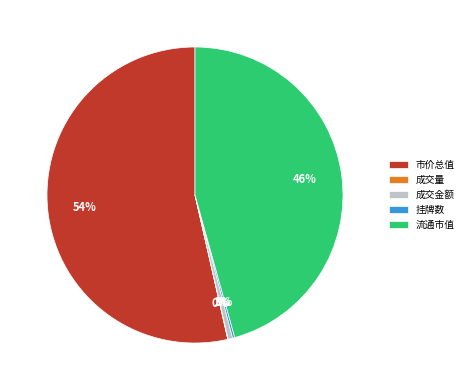

Which category has the biggest portion of the pie?

市价总值